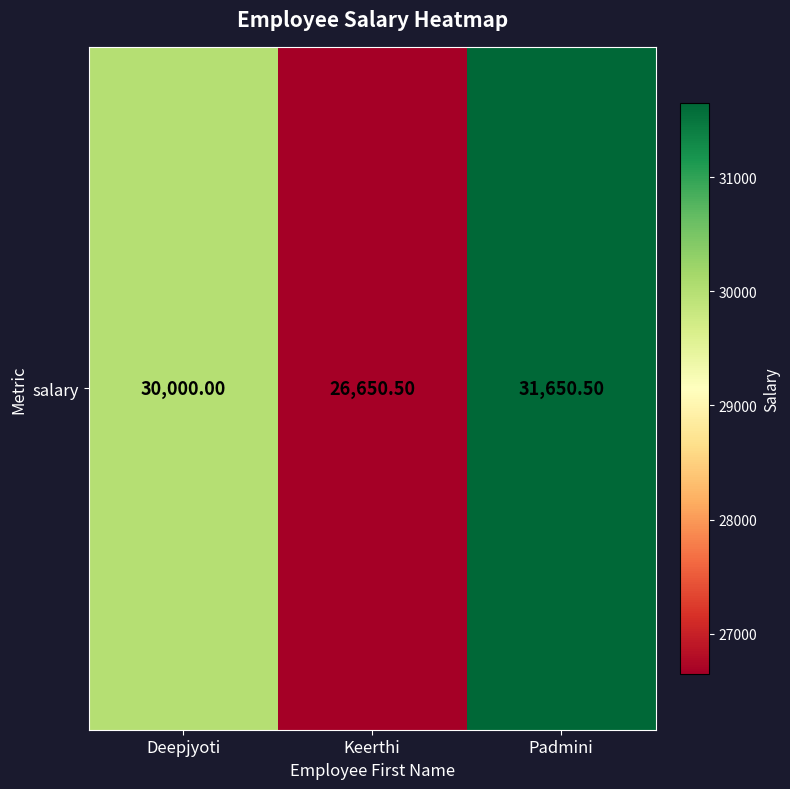

What is the ratio of the value at Deepjyoti to the value at Padmini?

0.9